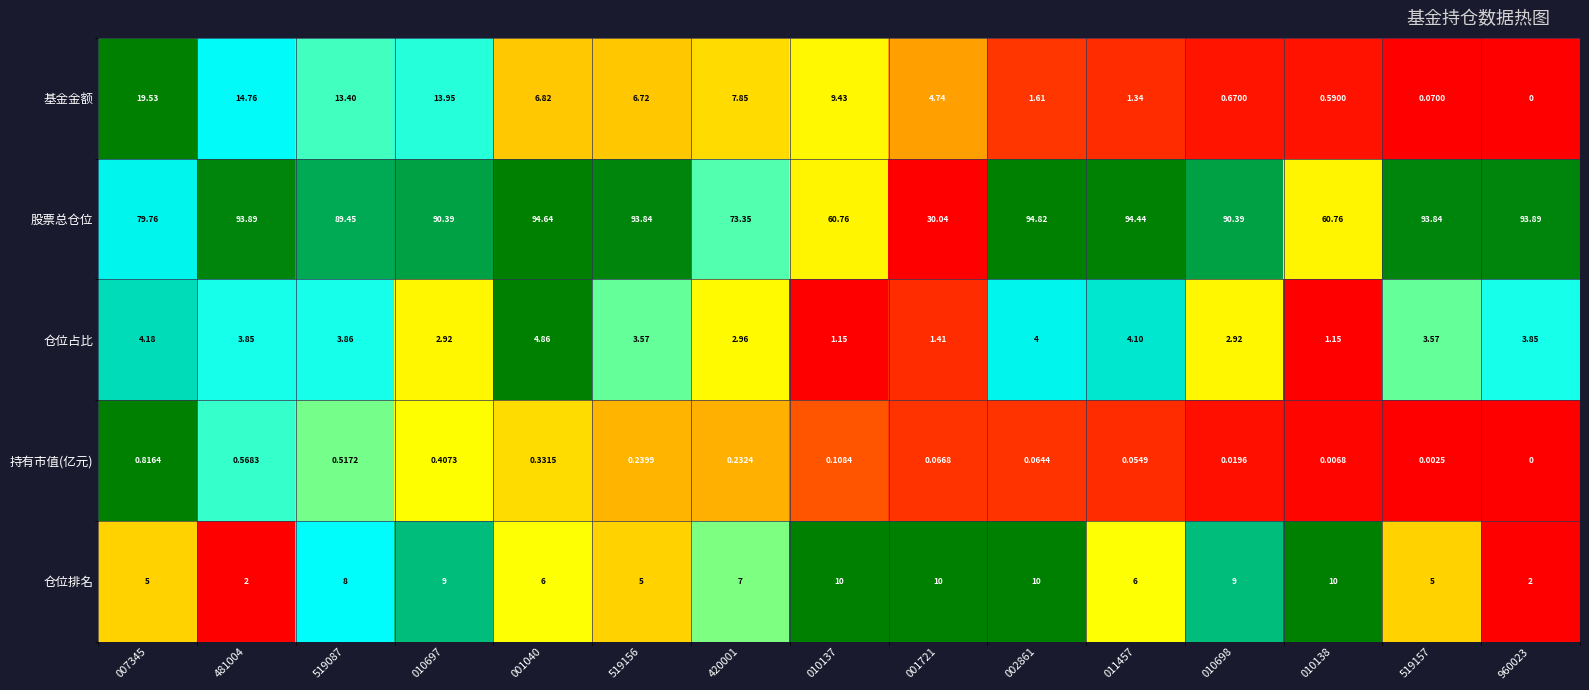

Which series has the widest spread of values?

股票总仓位